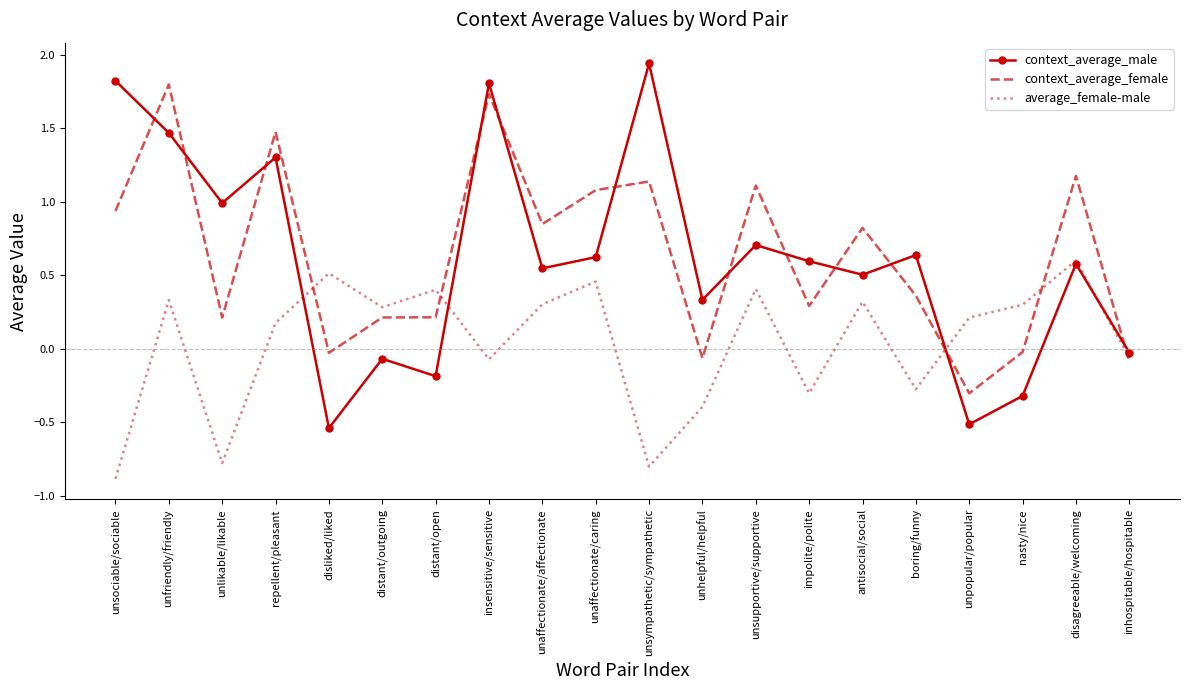

Where is the first local maximum for context_average_female?

unfriendly/friendly